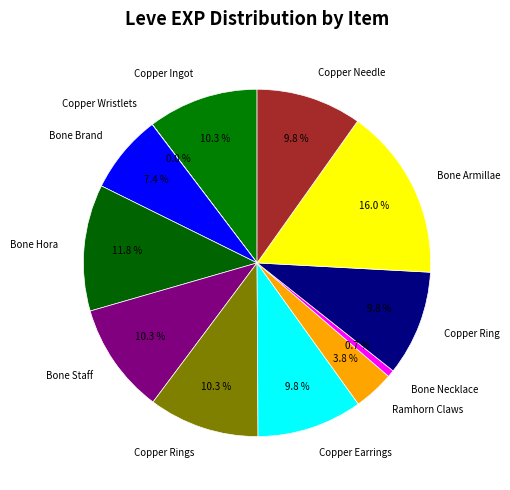

Which category has the biggest portion of the pie?

Bone Armillae